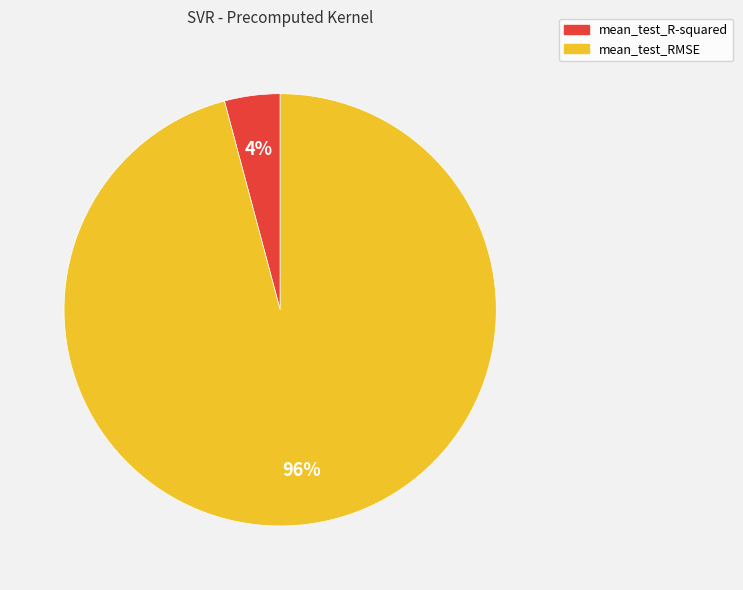

Is the sum of mean_test_R-squared and mean_test_RMSE greater than half?

Yes